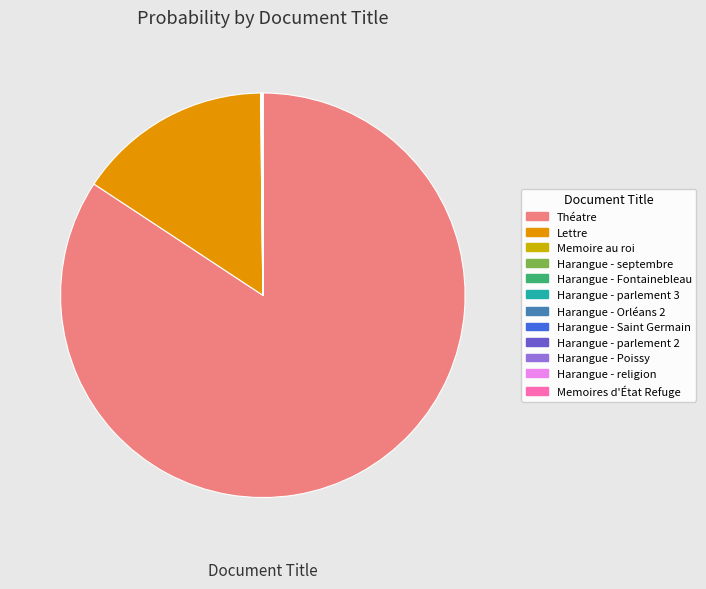

The Théatre slice represents 84% of the pie. True or false?

True